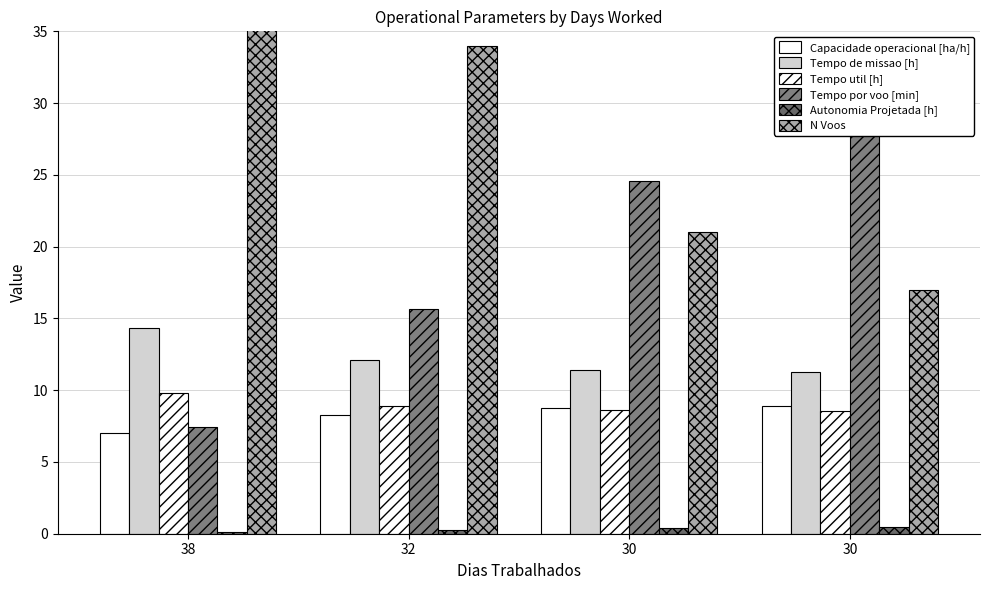

At 30, list the series in order from smallest to largest.

Autonomia Projetada [h], Tempo util [h], Capacidade operacional [ha/h], Tempo de missao [h], N Voos, Tempo por voo [min]